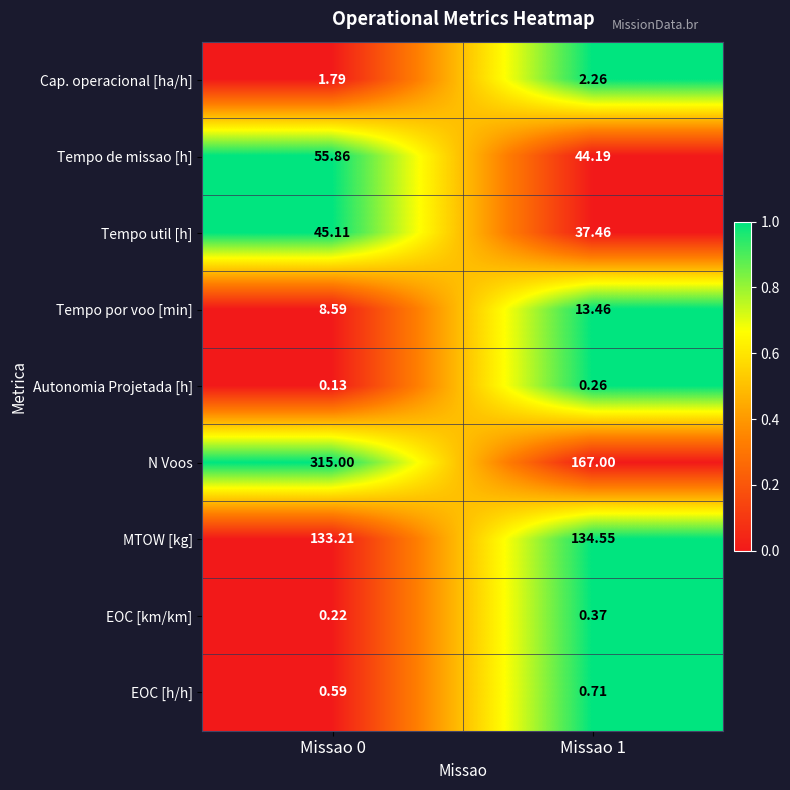

Which series has the widest spread of values?

N Voos